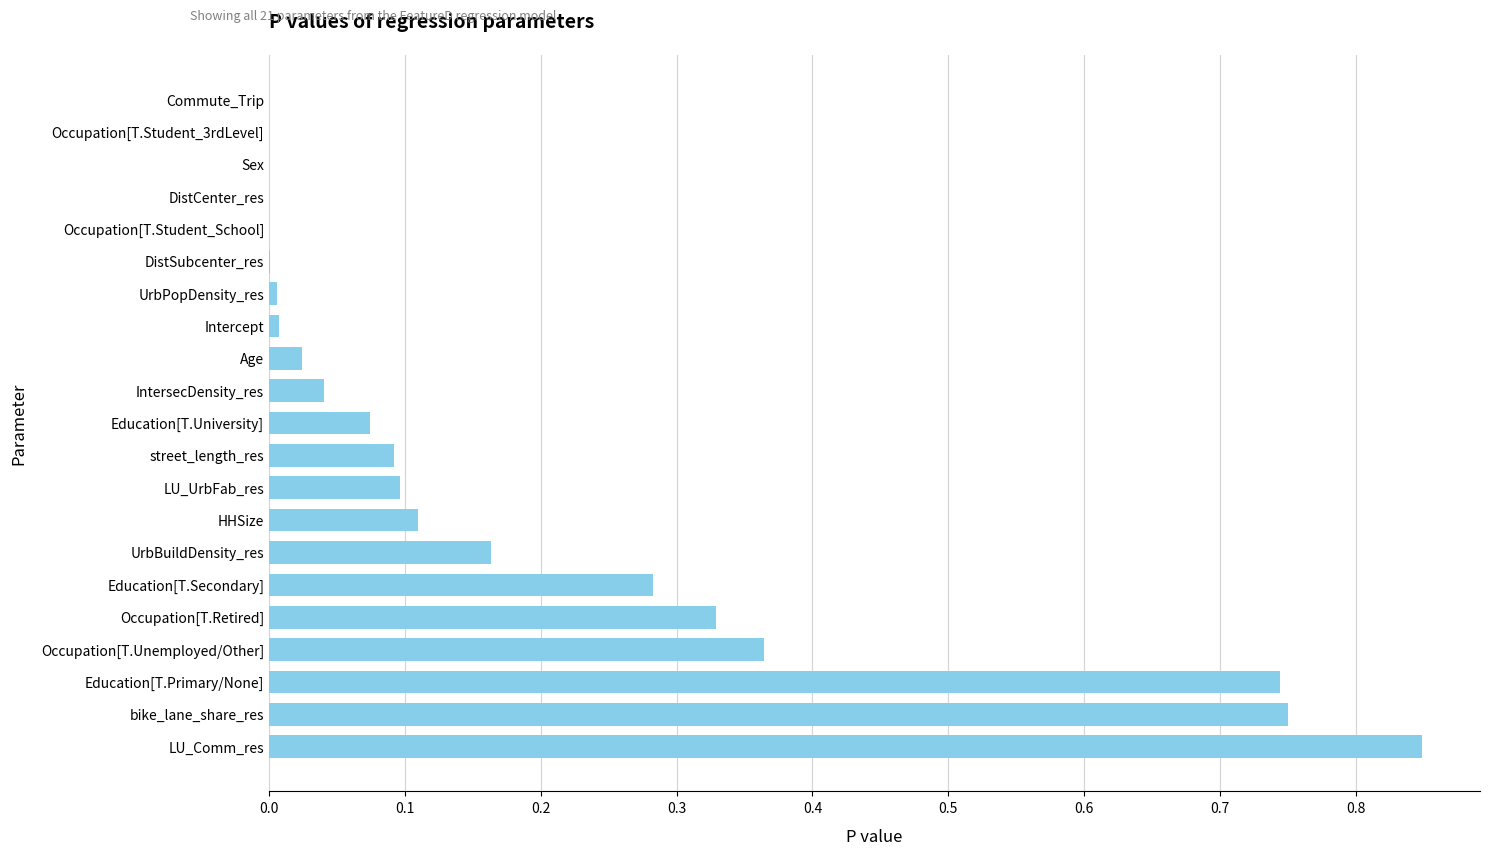

Which label corresponds to the largest value in the chart?

LU_Comm_res